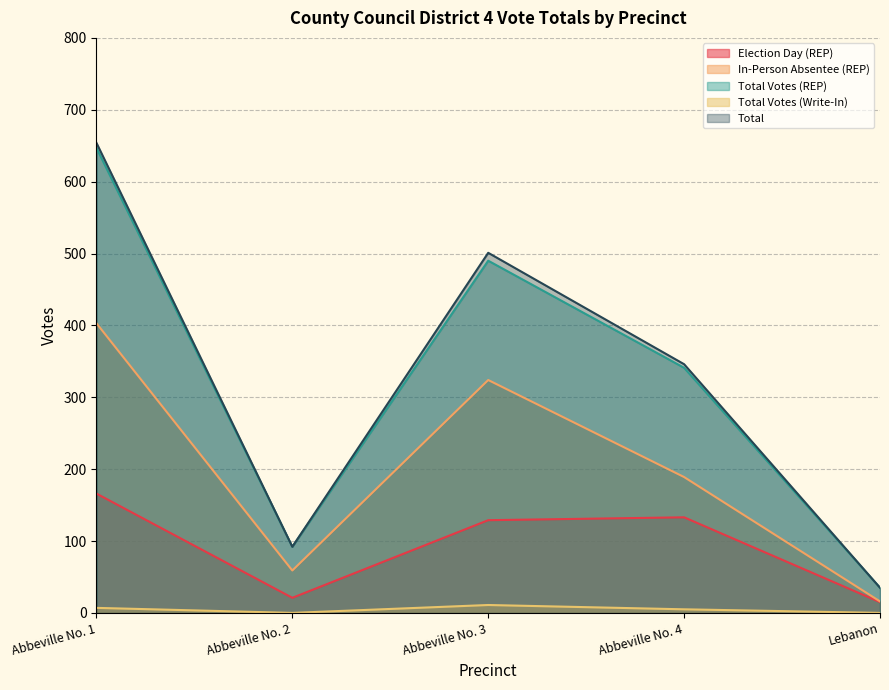

True or false: Total Votes (Write-In) has a value of 11 at Abbeville No. 3.

True